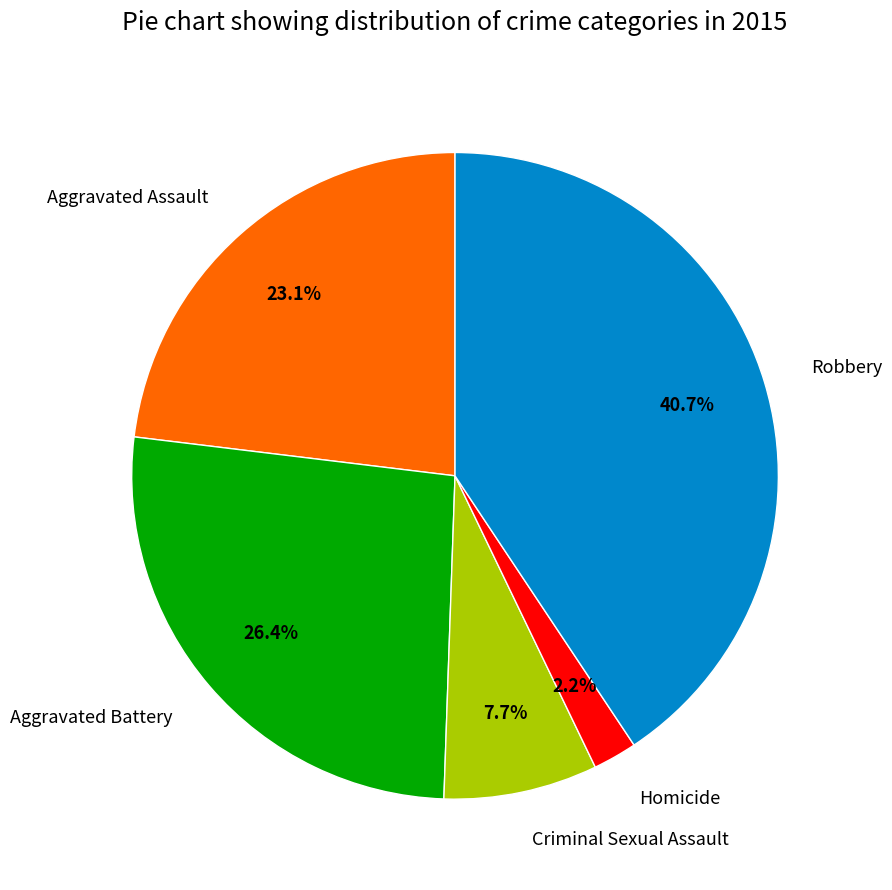

Which category has the smallest portion of the pie?

Homicide